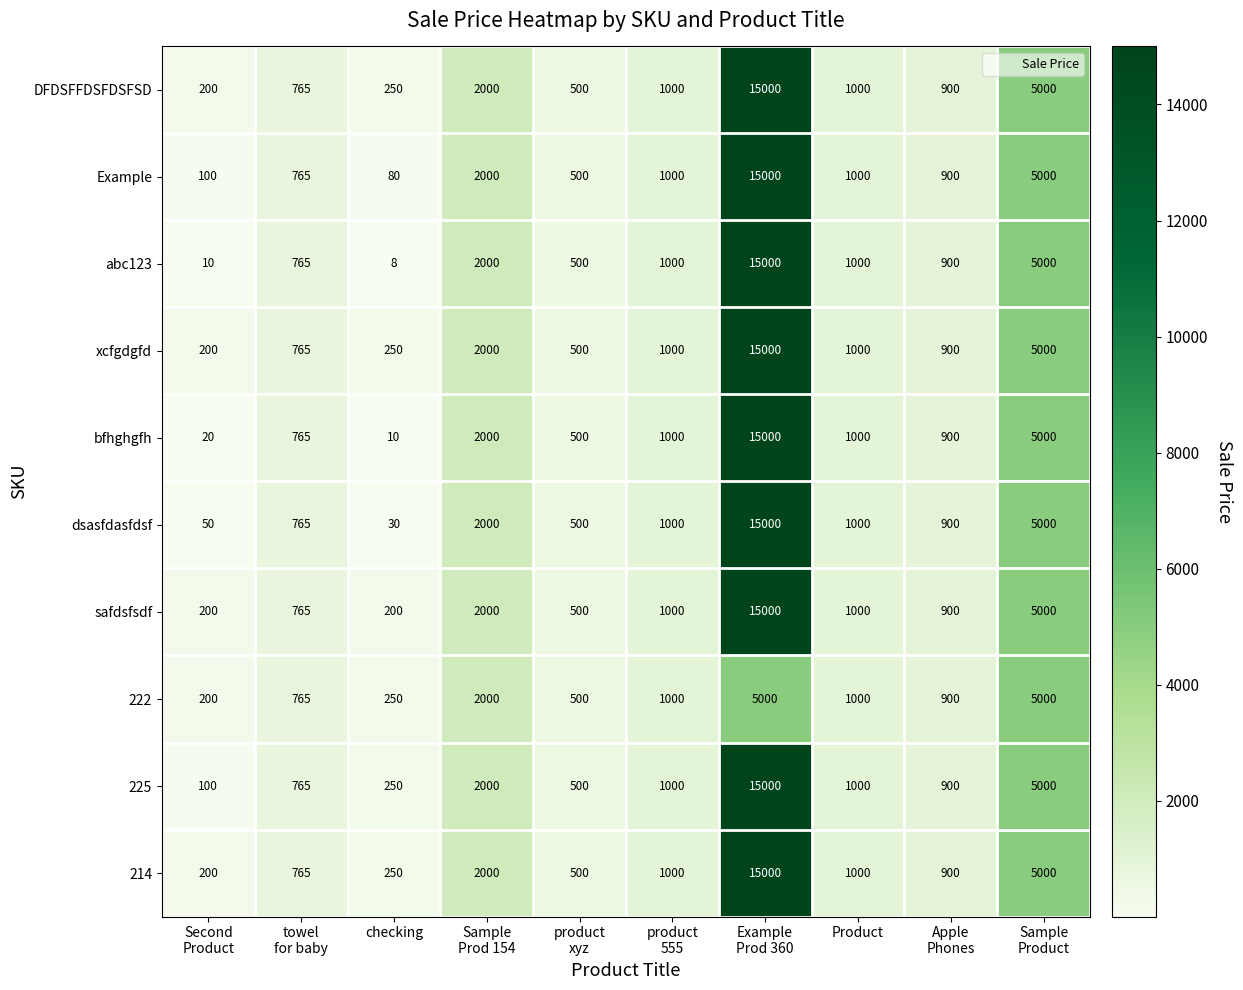

At how many categories does at least one series exceed 9074?

1